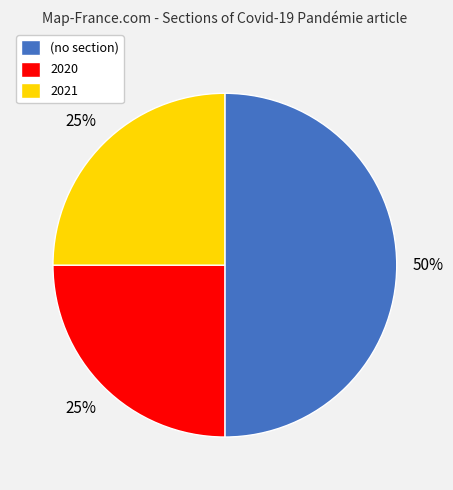

Is 2021 the majority of the pie?

No